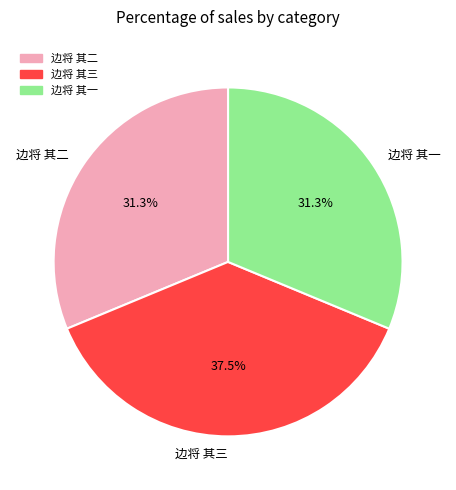

What is the largest slice in the pie chart?

边将 其三